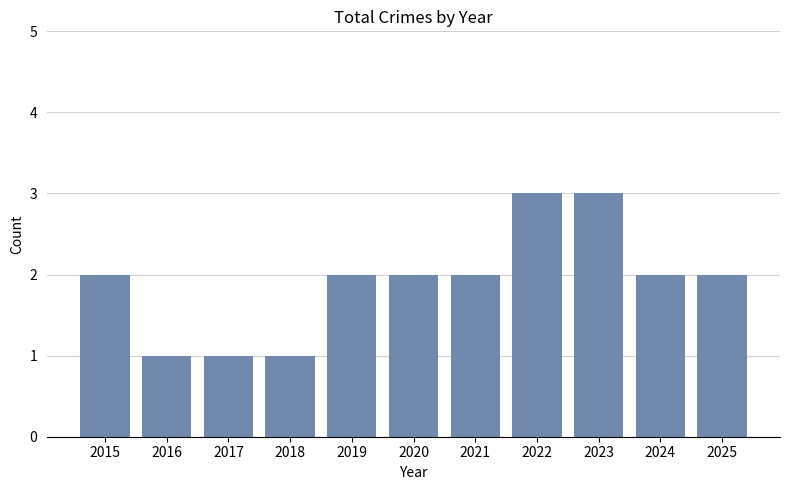

What is the maximum value shown in the chart?

3